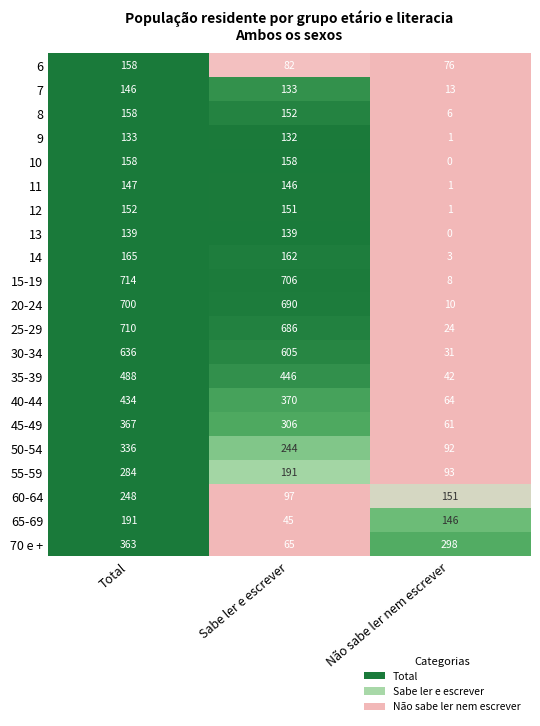

At which category is the sum across all series the highest?

Total